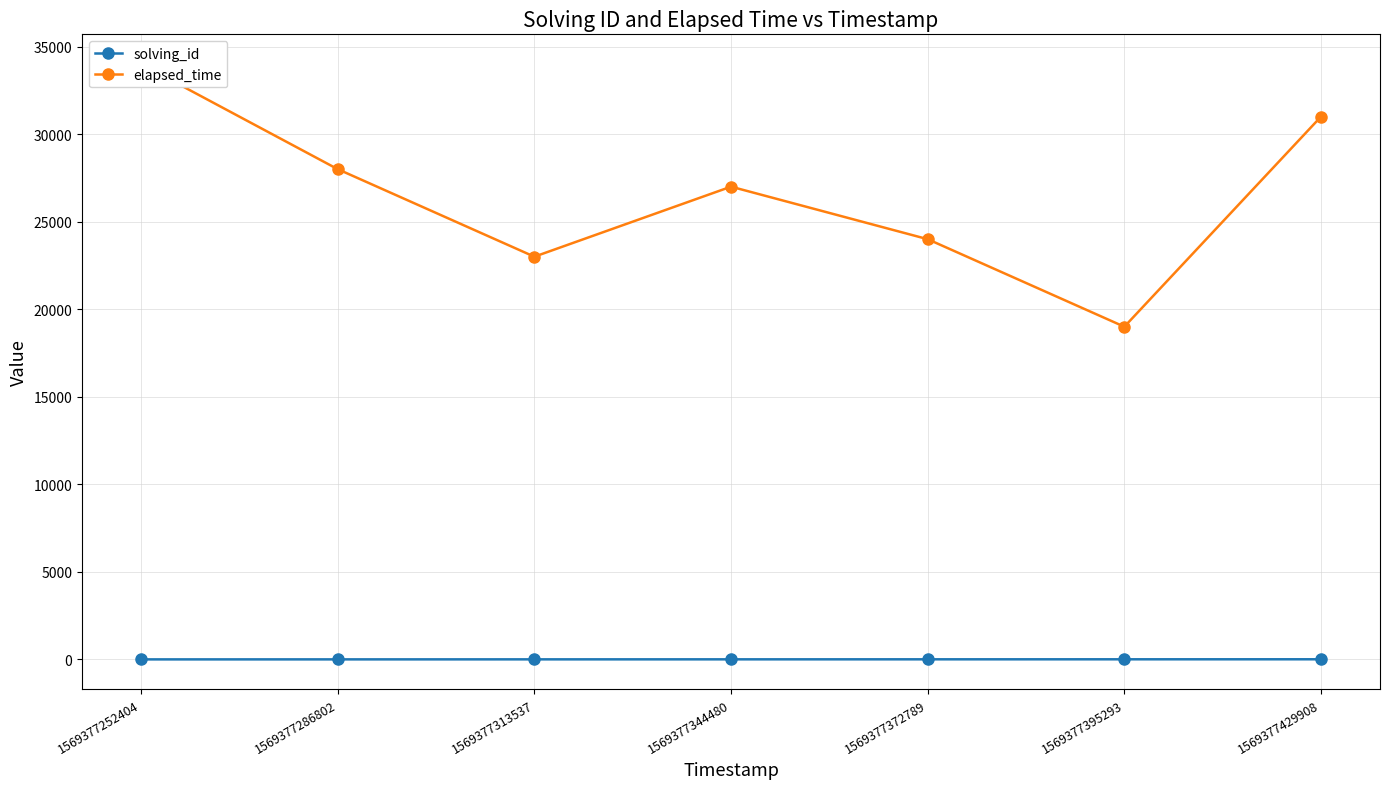

True or false: elapsed_time and solving_id cross at least once.

False